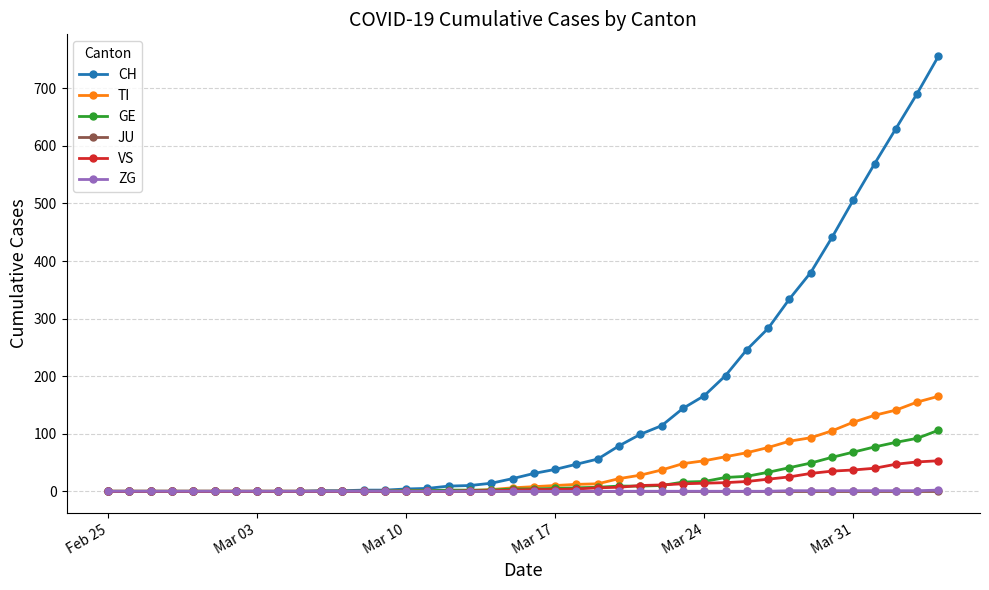

What is the maximum value for GE?

106